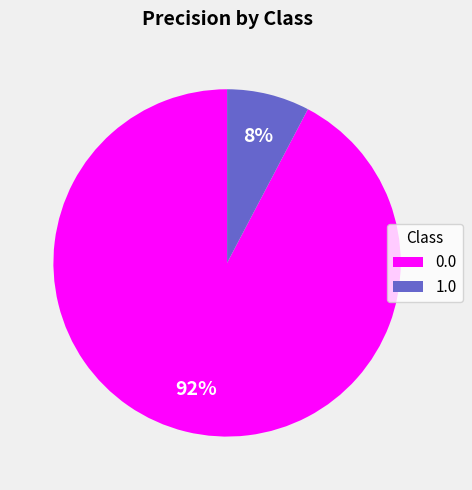

Is 1.0 the majority of the pie?

No